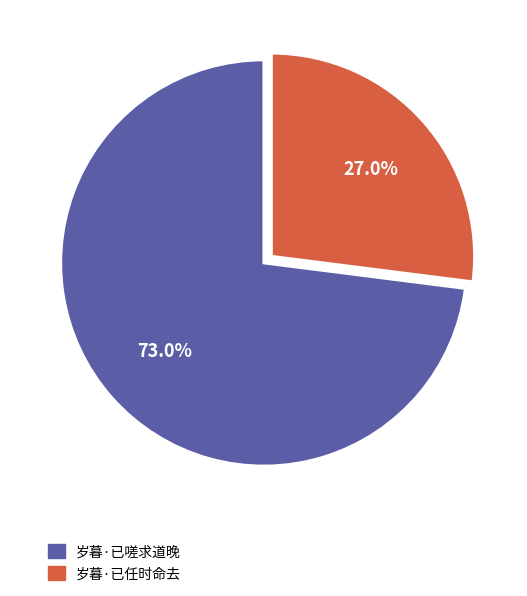

What percentage is the 岁暮·已任时命去 slice, to the nearest percent?

27%